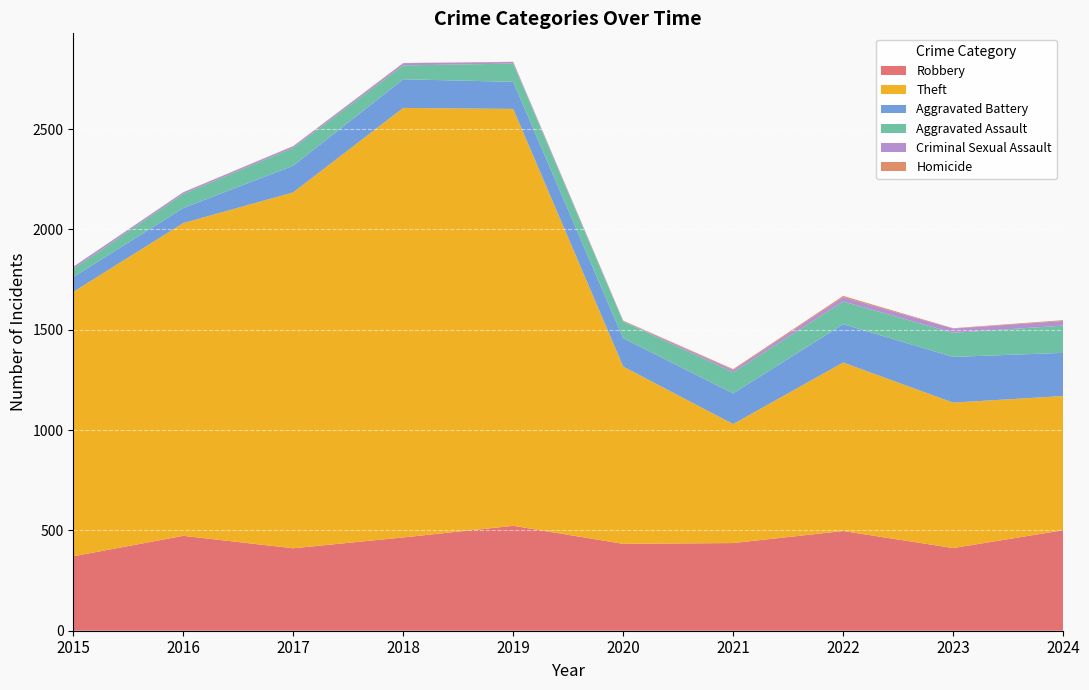

Reading right to left, list all the values displayed in this chart.

Robbery: 2024=501	2023=412	2022=497	2021=437	2020=433	2019=523	2018=465	2017=411	2016=473	2015=371
Theft: 2024=669	2023=725	2022=840	2021=593	2020=884	2019=2078	2018=2141	2017=1774	2016=1559	2015=1318
Aggravated Battery: 2024=215	2023=228	2022=191	2021=153	2020=141	2019=135	2018=143	2017=133	2016=75	2015=74
Aggravated Assault: 2024=136	2023=120	2022=113	2021=105	2020=83	2019=91	2018=69	2017=89	2016=70	2015=40
Criminal Sexual Assault: 2024=23	2023=21	2022=22	2021=12	2020=3	2019=8	2018=11	2017=8	2016=8	2015=11
Homicide: 2024=4	2023=2	2022=6	2021=4	2020=2	2019=1	2018=1	2017=1	2016=1	2015=0